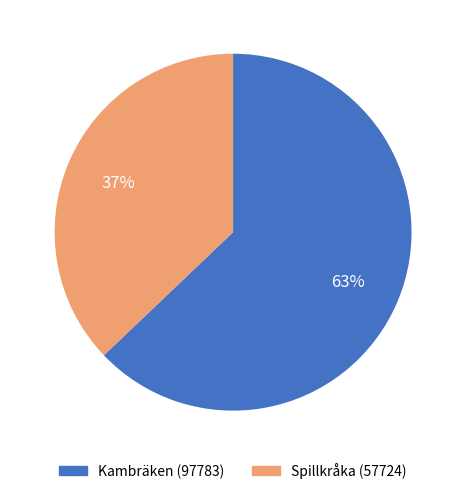

To the nearest percent, what is the combined percentage of Kambräken (97783) and Spillkråka (57724)?

100%